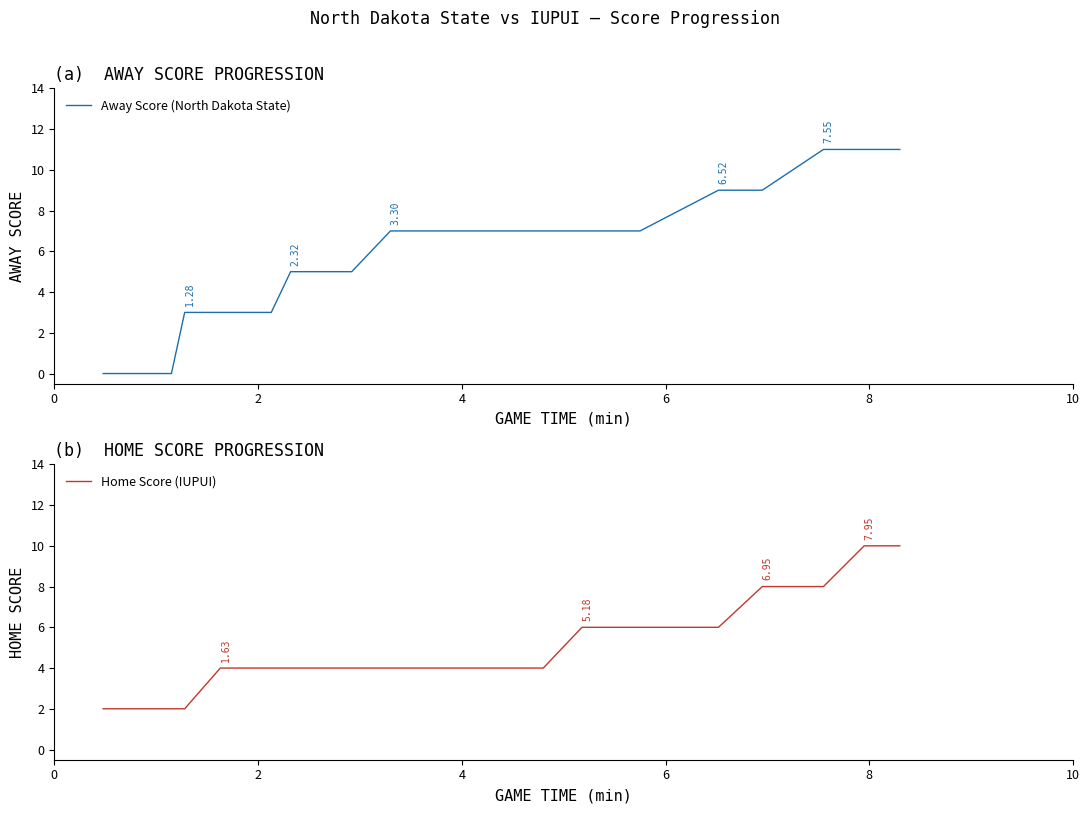

What is the label of the 31st point from the right?

10